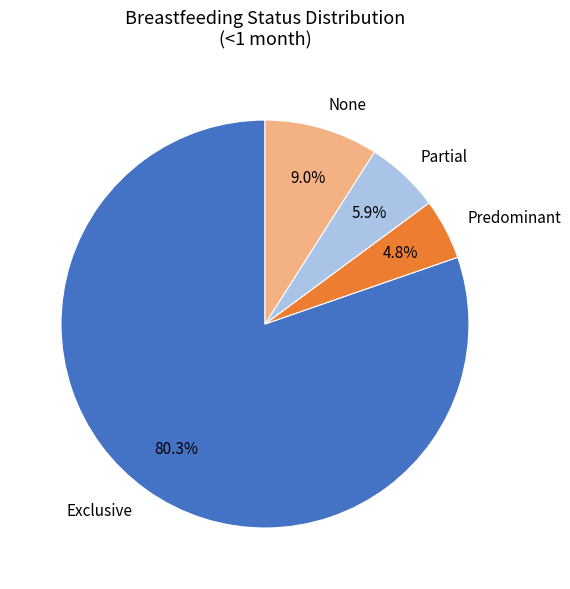

Rank the categories by value from highest to lowest.

Exclusive, None, Partial, Predominant